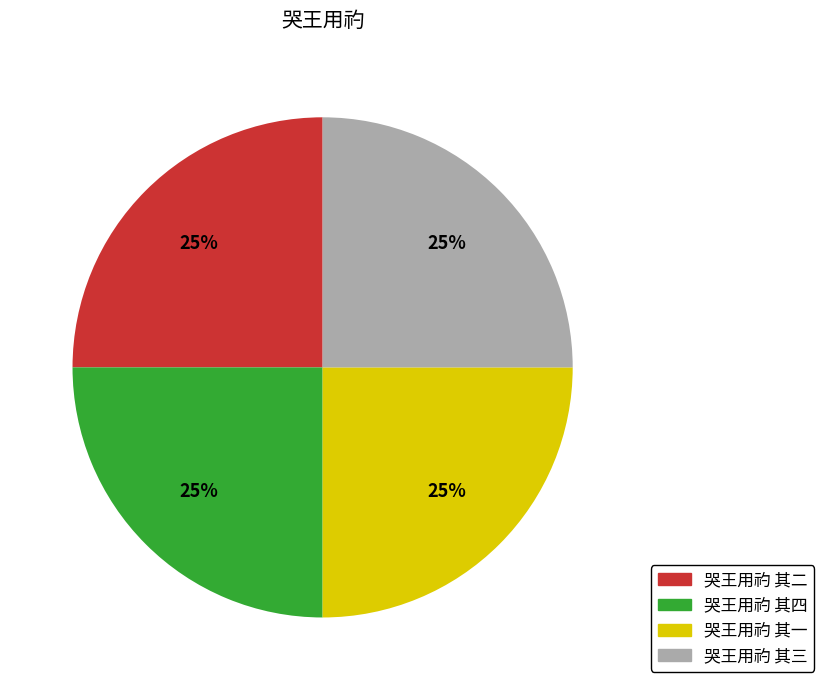

Is it true that 哭王用礿 其二 is 25% of the pie?

True